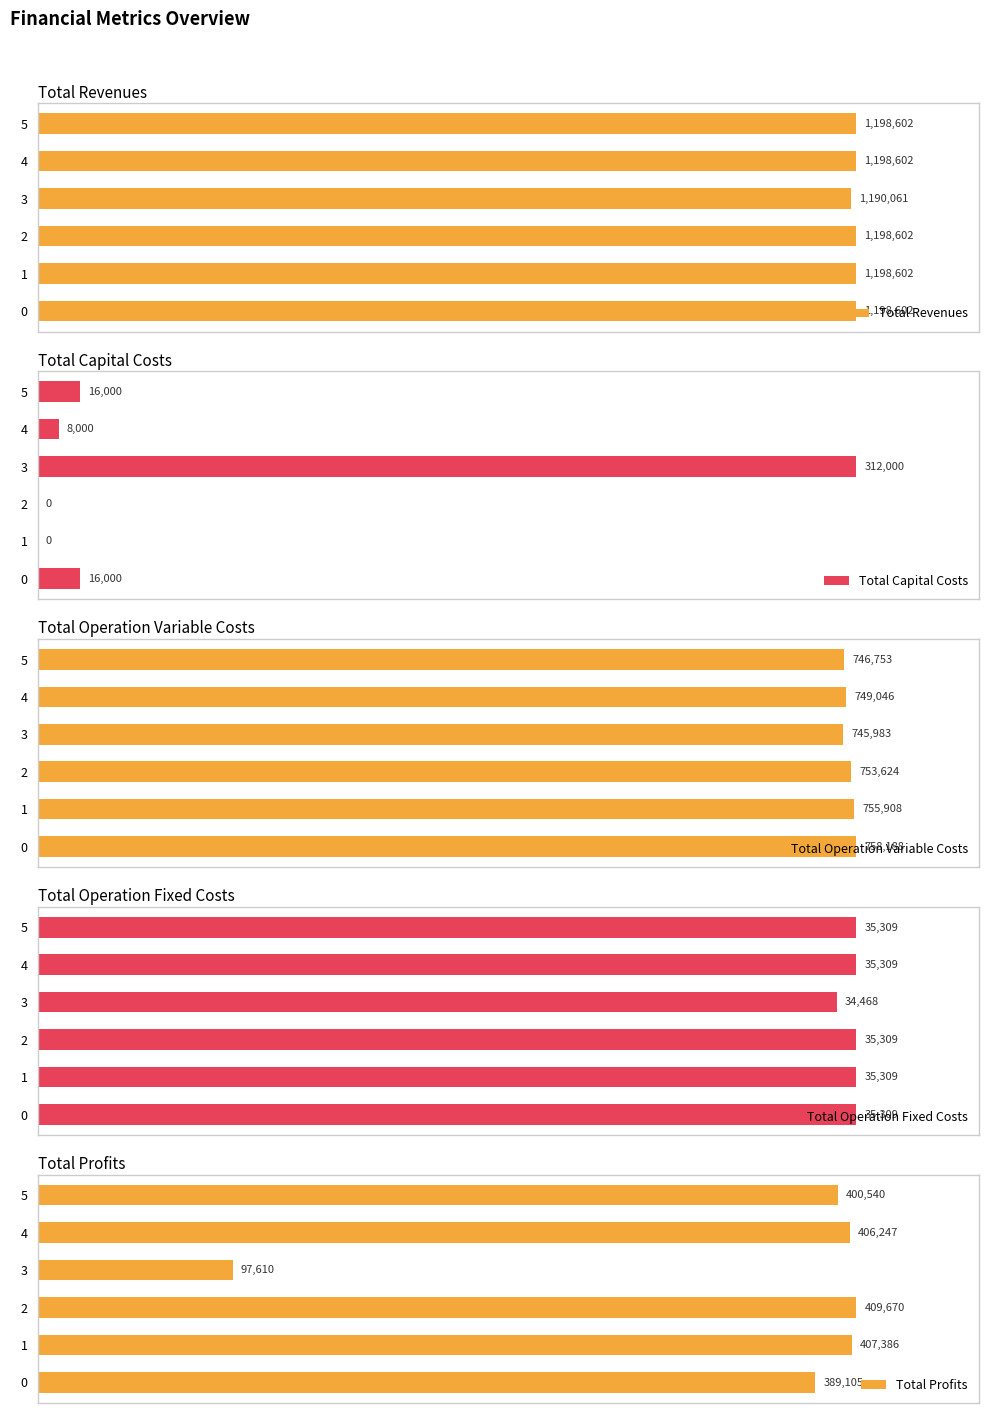

How many distinct data groups are displayed?

5